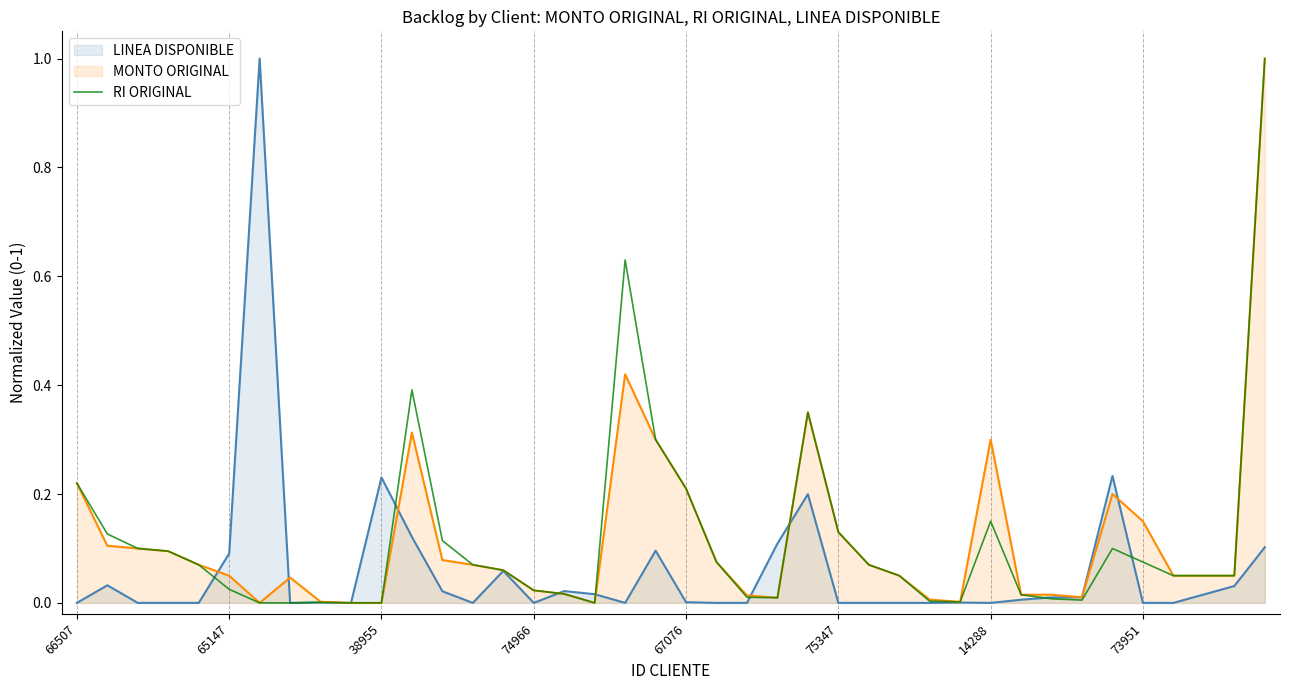

What is the label of the 26th point from the right?

14